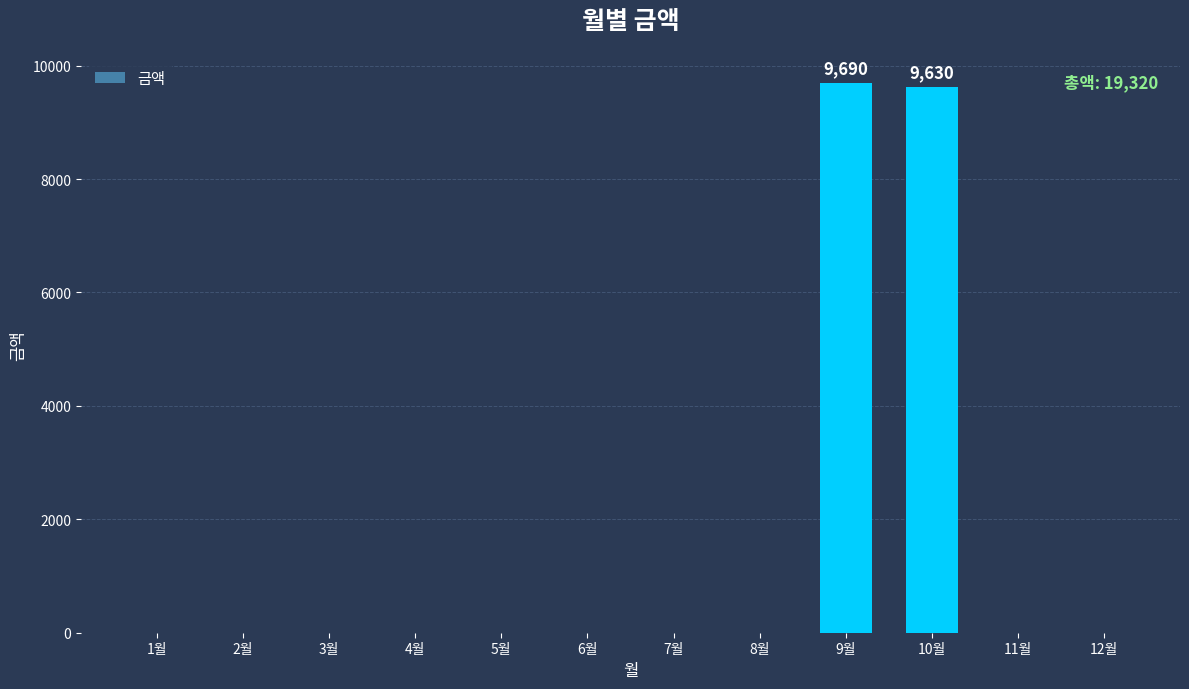

How many values exceed 0?

2